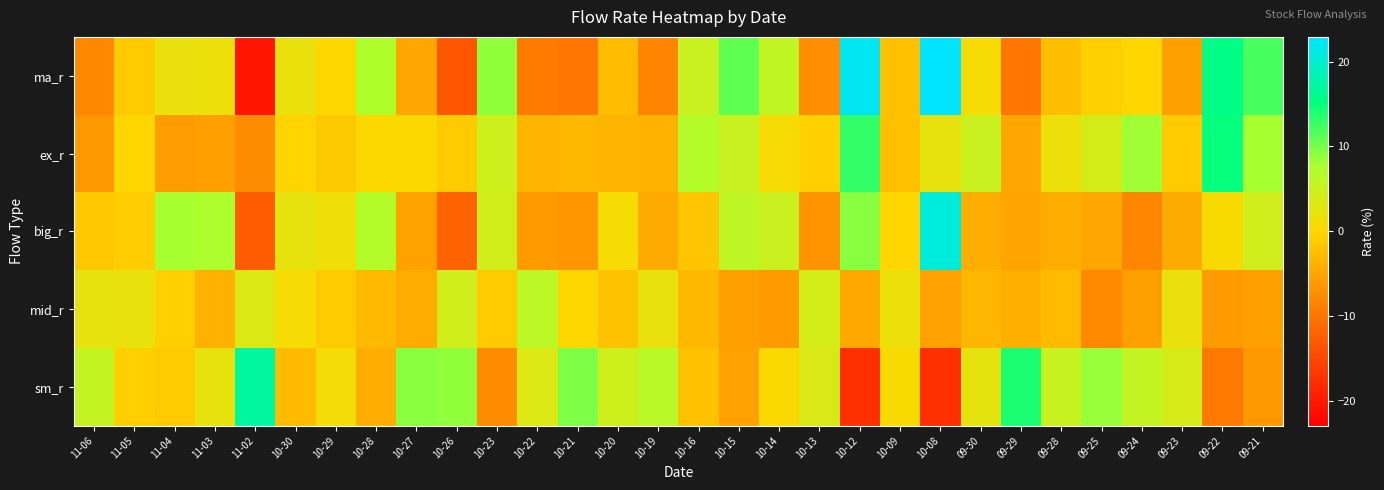

Which series changed the most between 11-05 and 11-03?

big_r